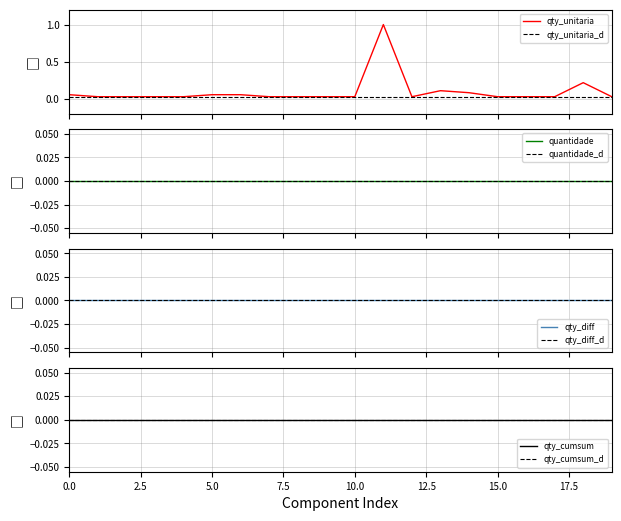

True or false: the data shows 0.2 at 18.

True